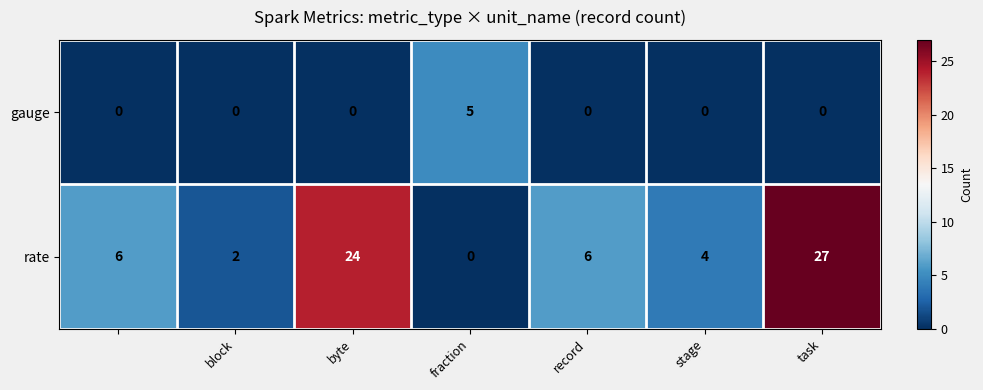

What is the sum of all rate values?

69